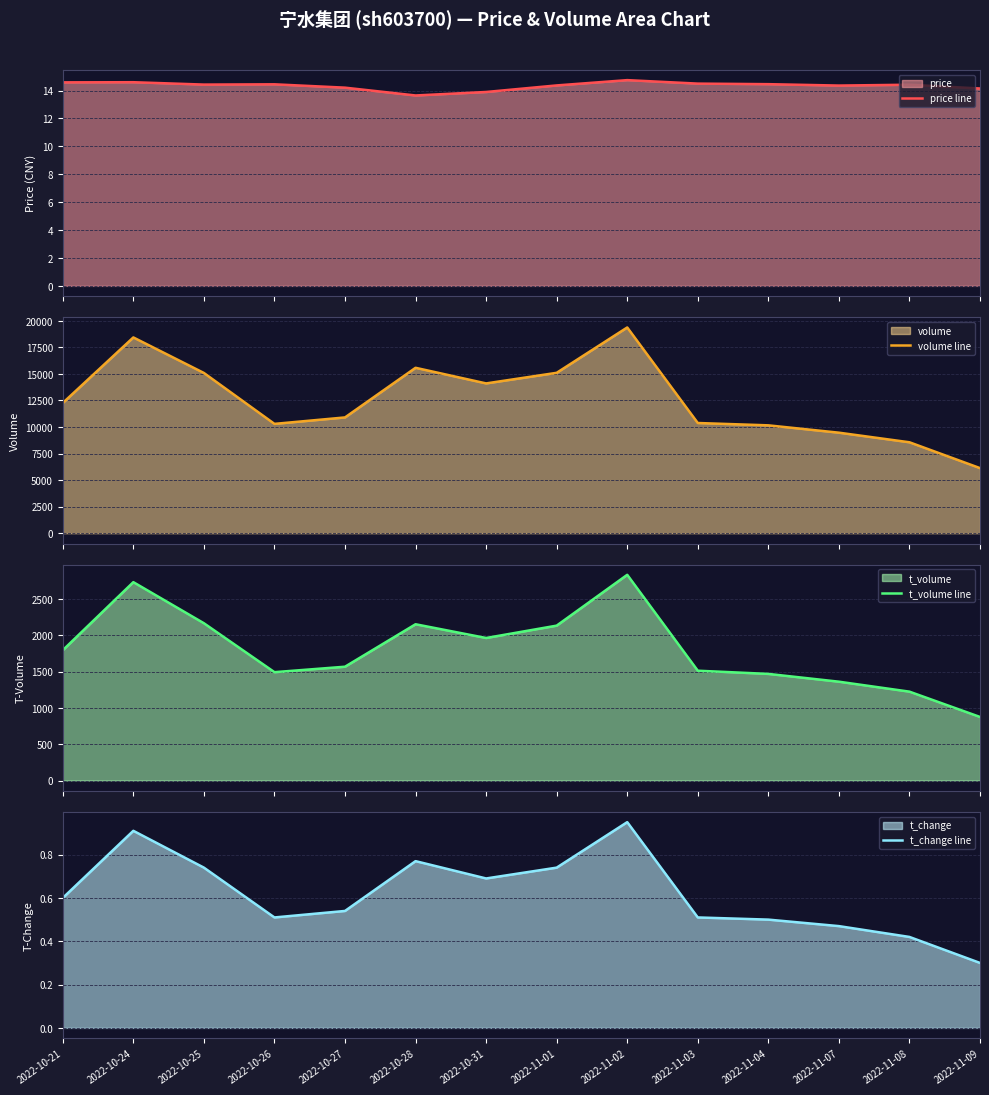

What is the average value of the price line series?

14.3